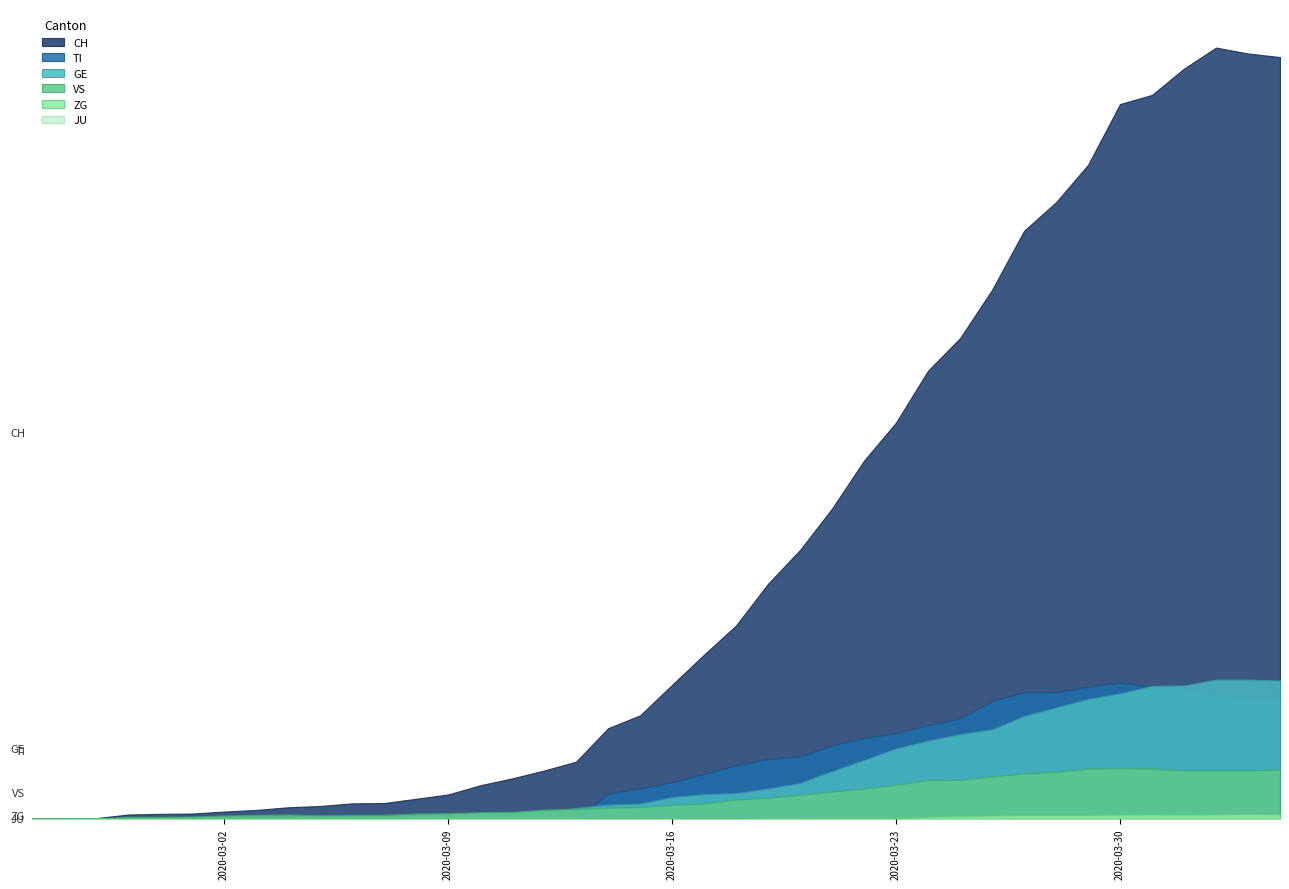

How many series are shown in this chart?

6